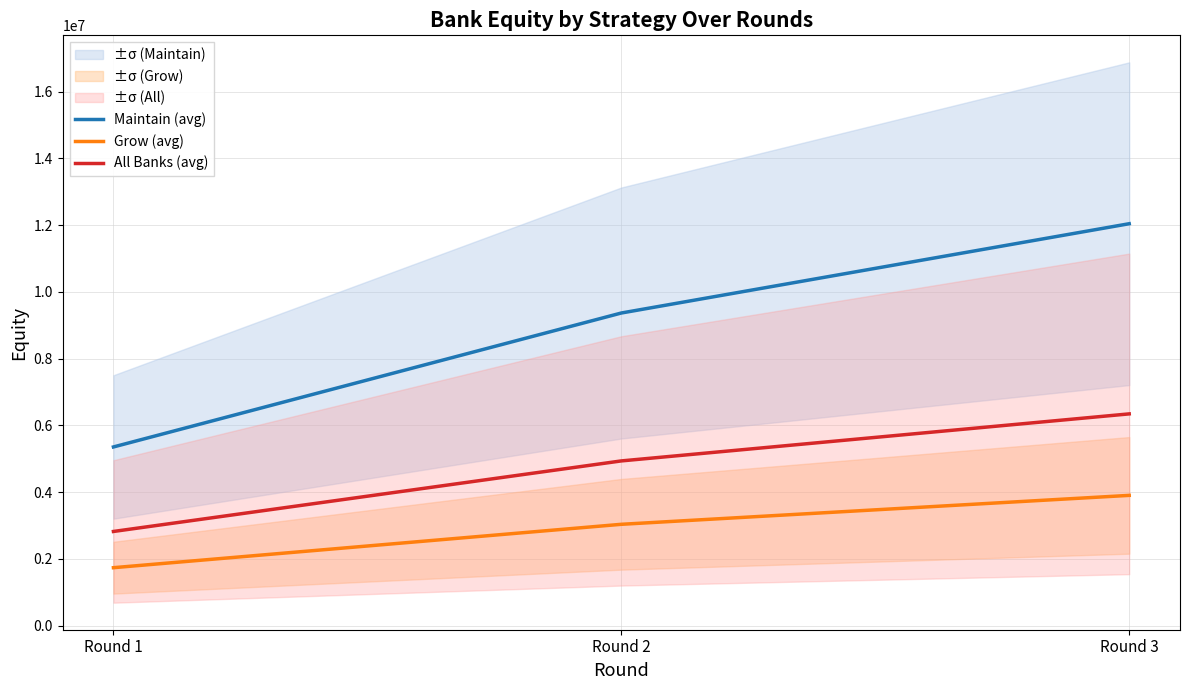

How many data points in All Banks (avg) are less than 4933615?

1